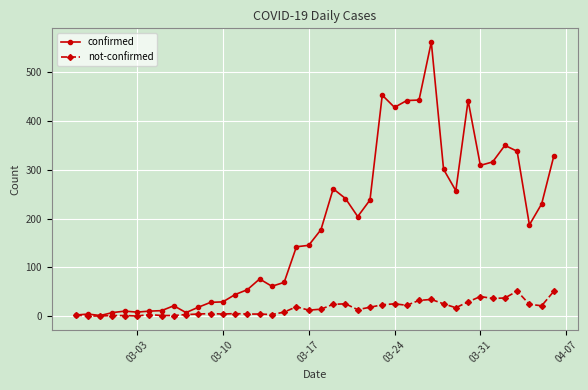

Rank the series by their average value, from lowest to highest.

not-confirmed, confirmed